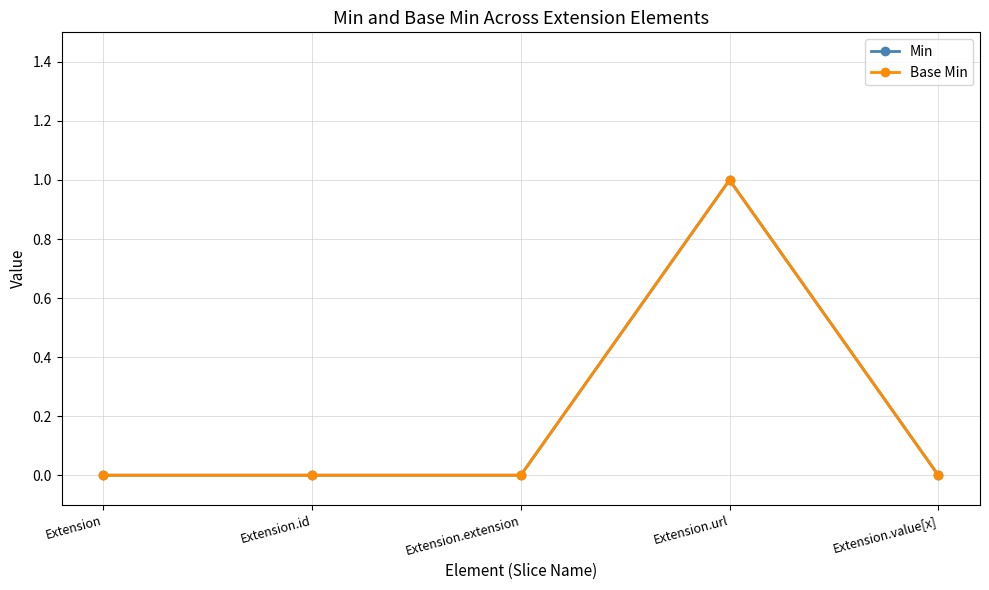

Reading right to left, what are all the values shown in this chart?

Min: Extension.value[x]=0	Extension.url=1	Extension.extension=0	Extension.id=0	Extension=0
Base Min: Extension.value[x]=0	Extension.url=1	Extension.extension=0	Extension.id=0	Extension=0